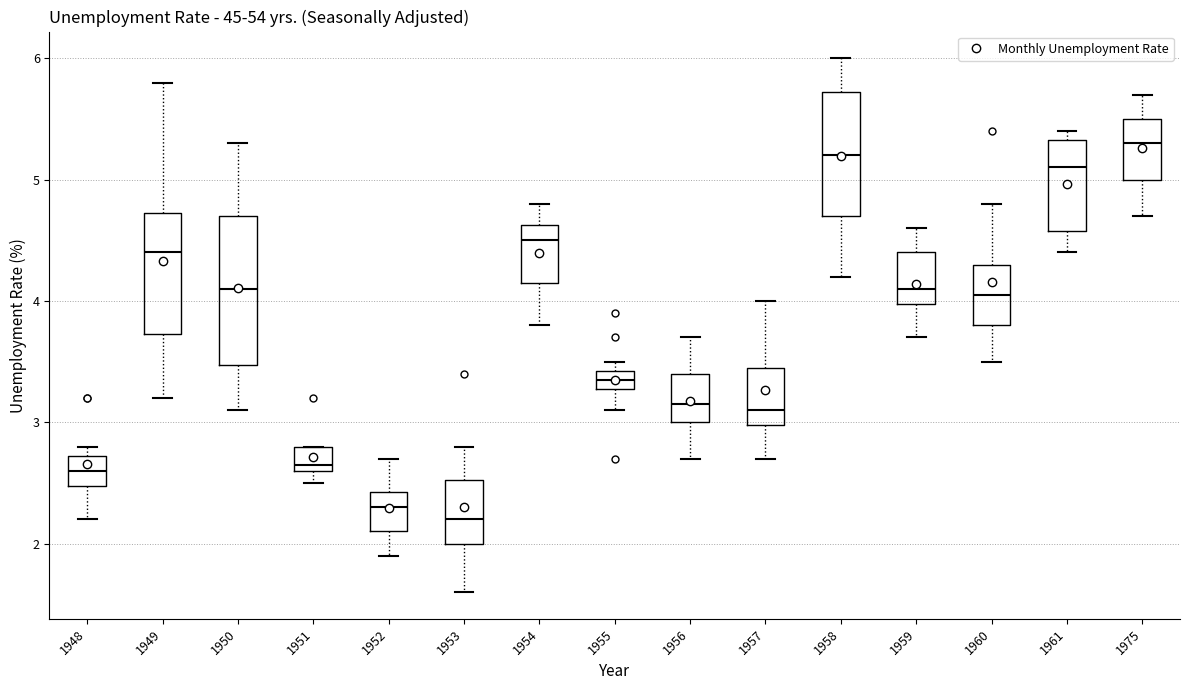

Which box is the tallest, from its lower edge to its upper edge?

1950